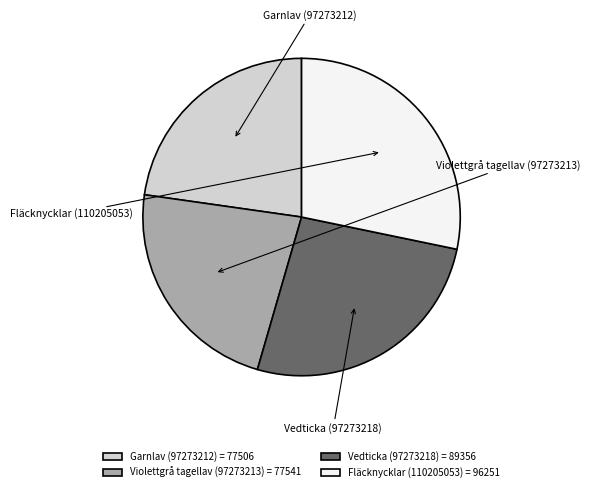

Is there any slice that represents more than half of the pie?

No